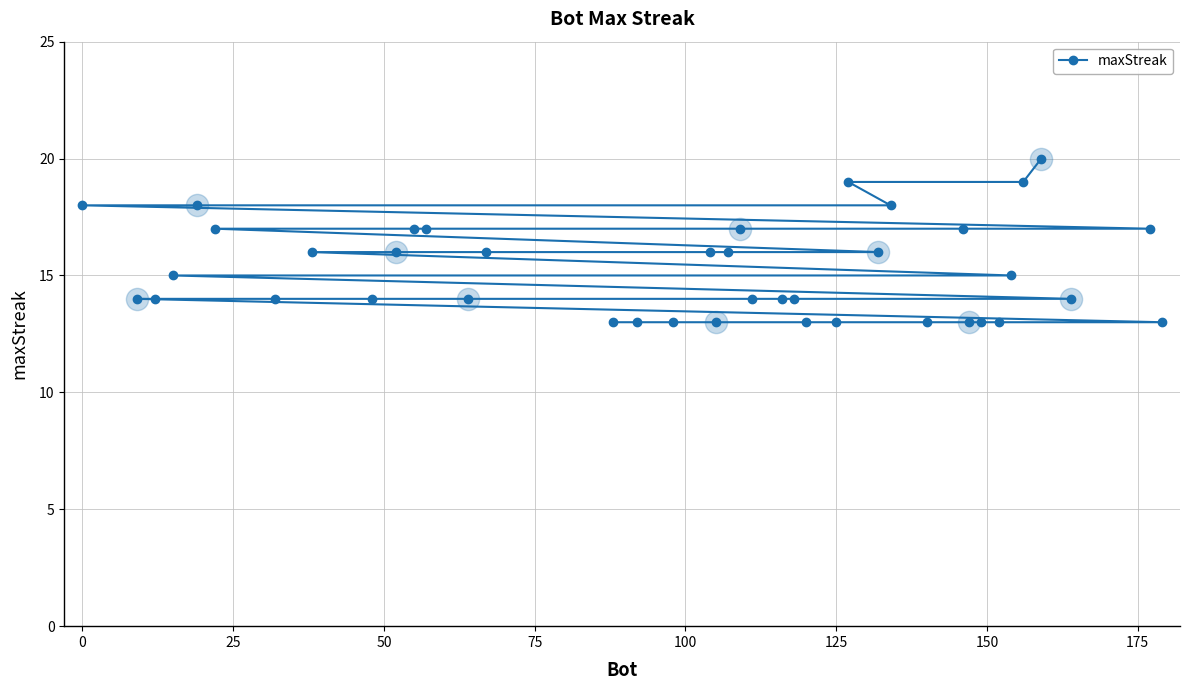

Count the number of data series in this chart.

1